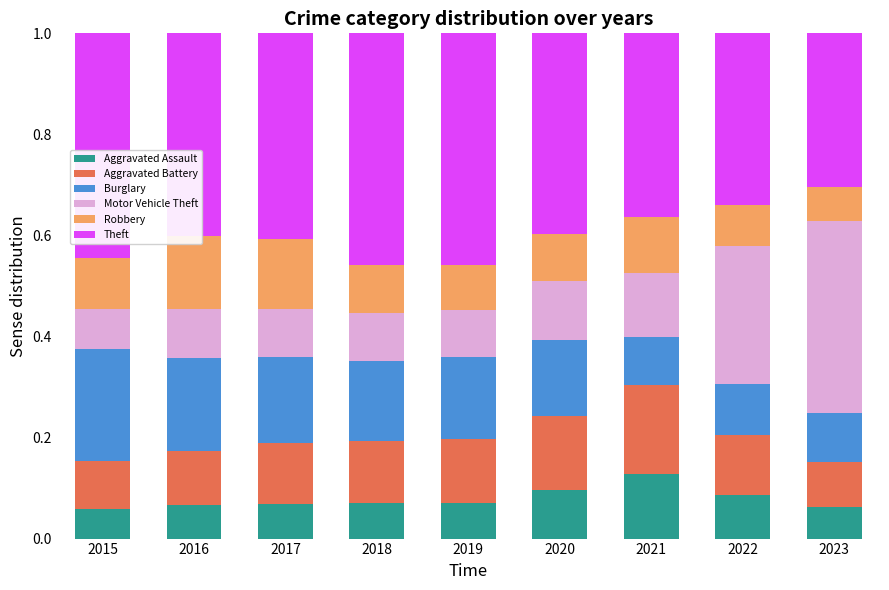

Reading left to right, transcribe all the data shown in this chart.

Aggravated Assault: 2015=0.1	2016=0.1	2017=0.1	2018=0.1	2019=0.1	2020=0.1	2021=0.1	2022=0.1	2023=0.1
Aggravated Battery: 2015=0.1	2016=0.1	2017=0.1	2018=0.1	2019=0.1	2020=0.1	2021=0.2	2022=0.1	2023=0.1
Burglary: 2015=0.2	2016=0.2	2017=0.2	2018=0.2	2019=0.2	2020=0.1	2021=0.1	2022=0.1	2023=0.1
Motor Vehicle Theft: 2015=0.1	2016=0.1	2017=0.1	2018=0.1	2019=0.1	2020=0.1	2021=0.1	2022=0.3	2023=0.4
Robbery: 2015=0.1	2016=0.1	2017=0.1	2018=0.1	2019=0.1	2020=0.1	2021=0.1	2022=0.1	2023=0.1
Theft: 2015=0.4	2016=0.4	2017=0.4	2018=0.5	2019=0.5	2020=0.4	2021=0.4	2022=0.3	2023=0.3